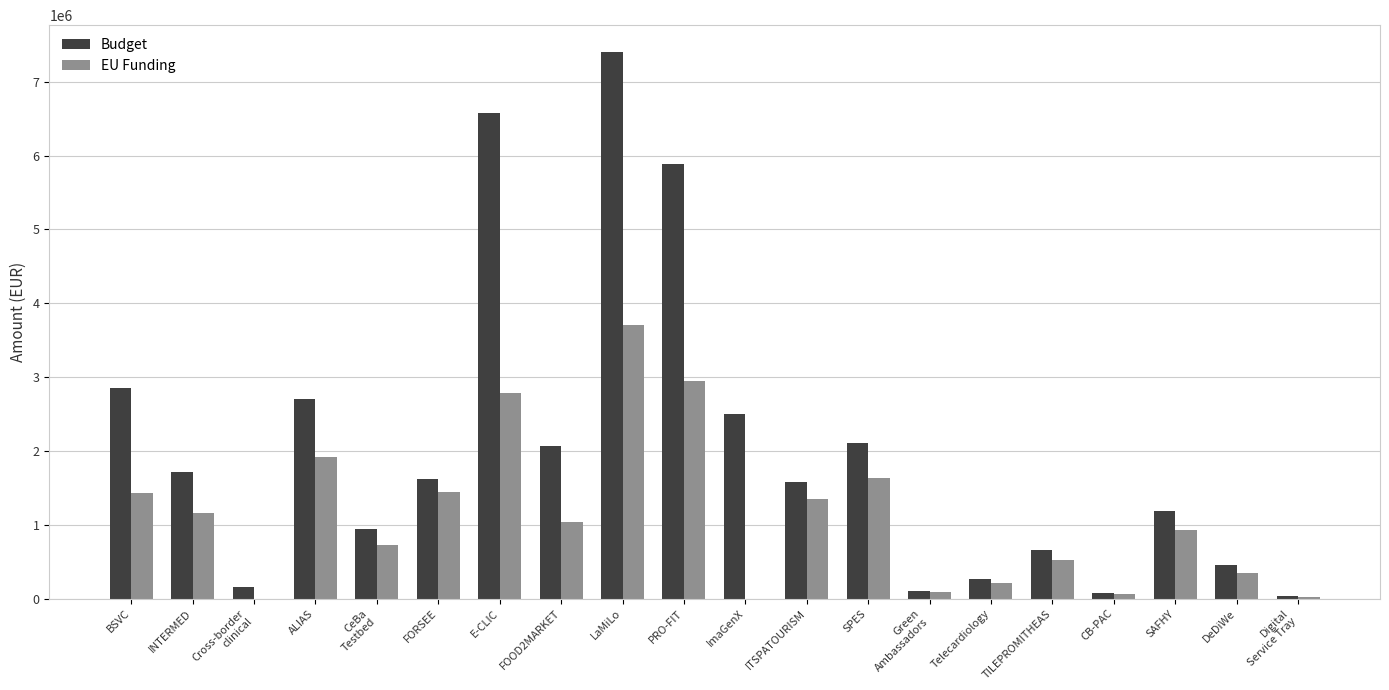

True or false: Budget has a value of 301243.1 at TILEPROMITHEAS.

False